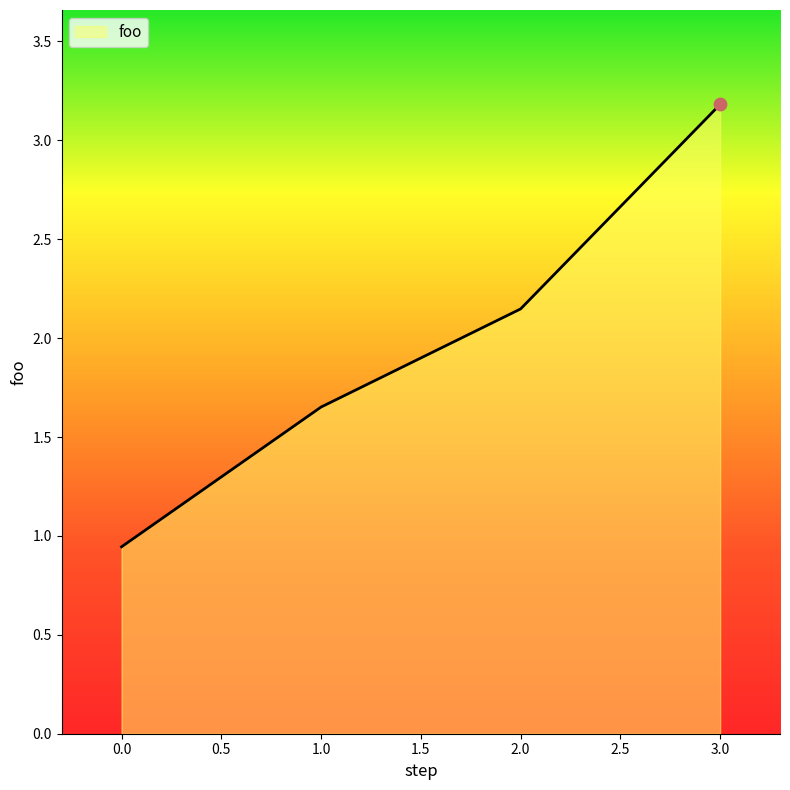

Which has a higher value, 0.0 or 3.0?

3.0